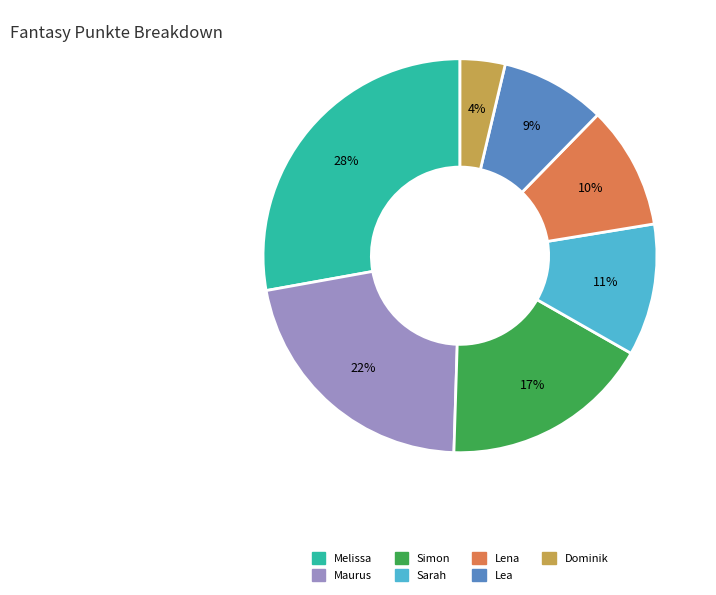

To the nearest percent, what percentage of the pie is Sarah?

11%